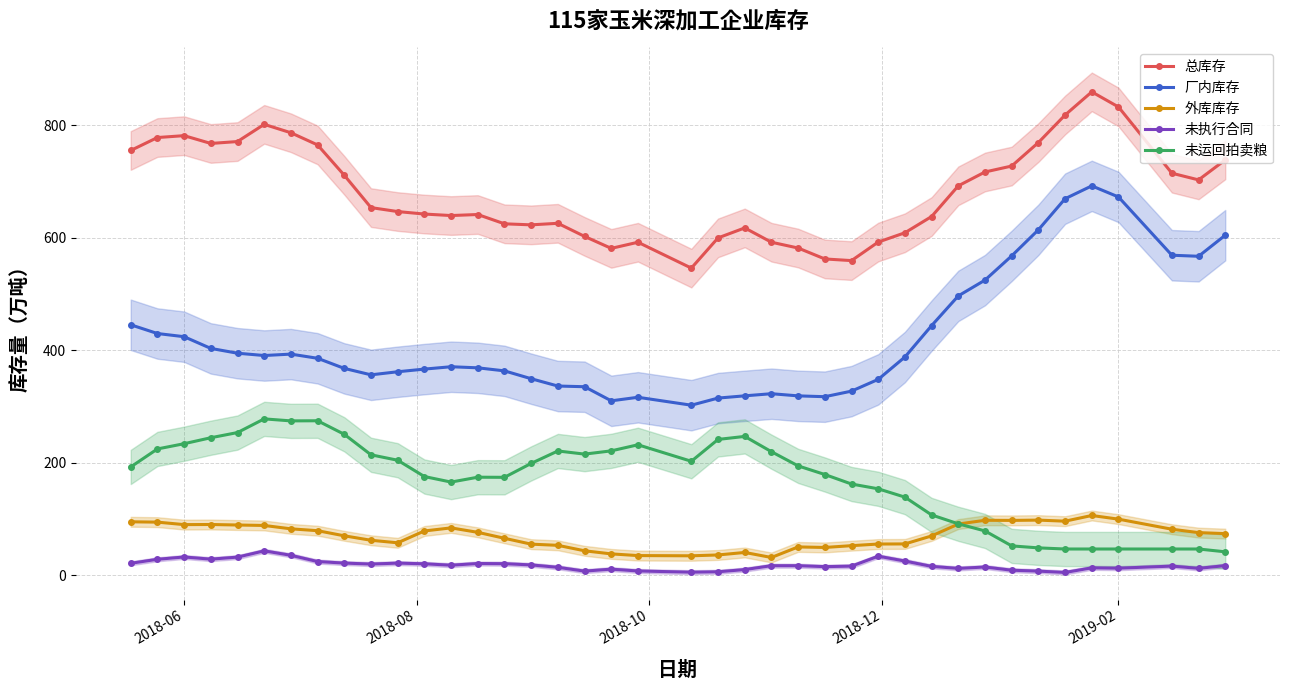

What is the highest value of the 外库库存 series?

106.5